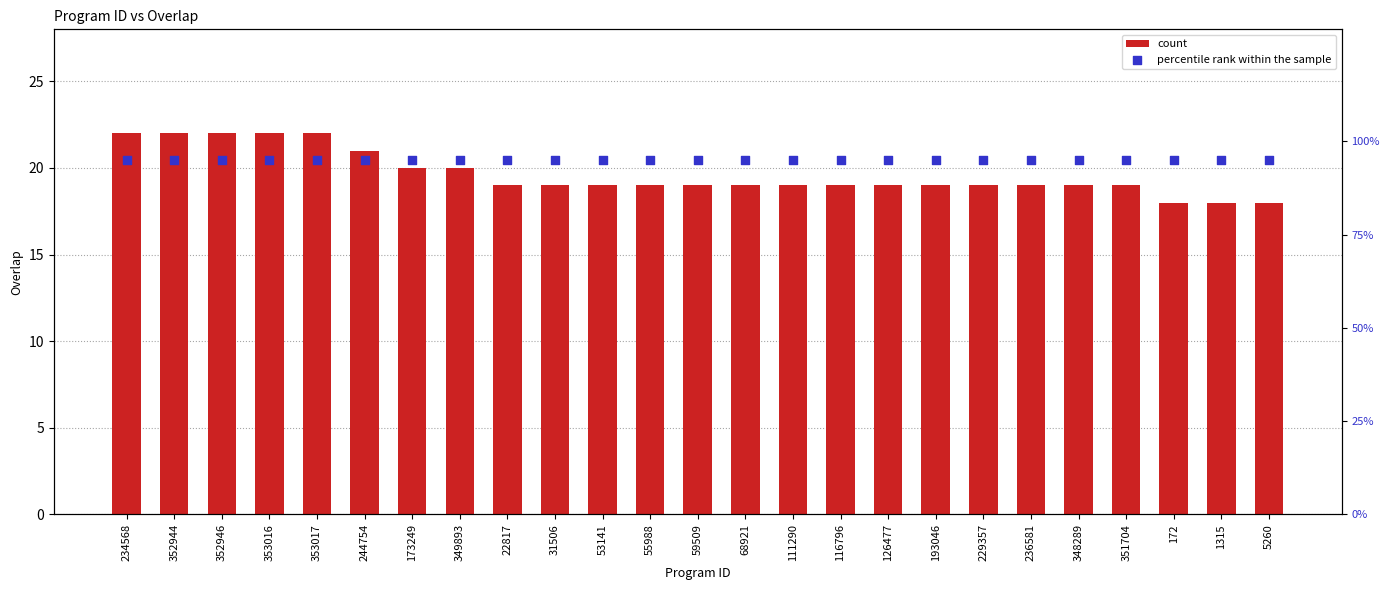

What are all the series names shown in the legend?

count, percentile rank within the sample